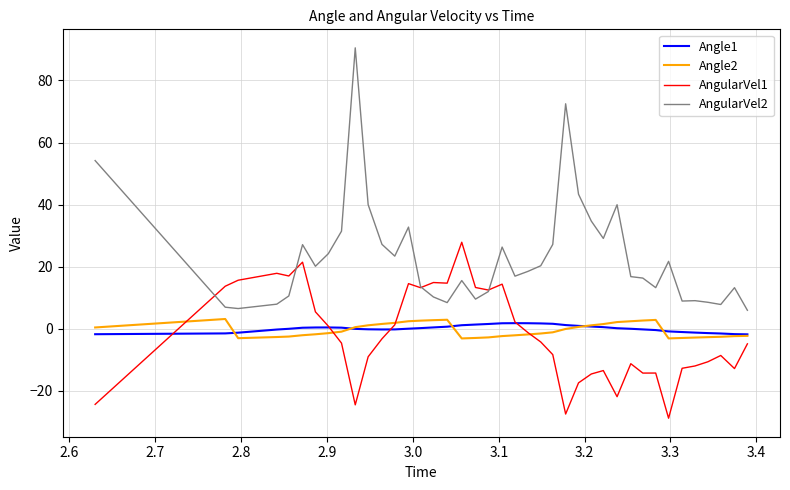

Which series has the largest total across all categories?

AngularVel2